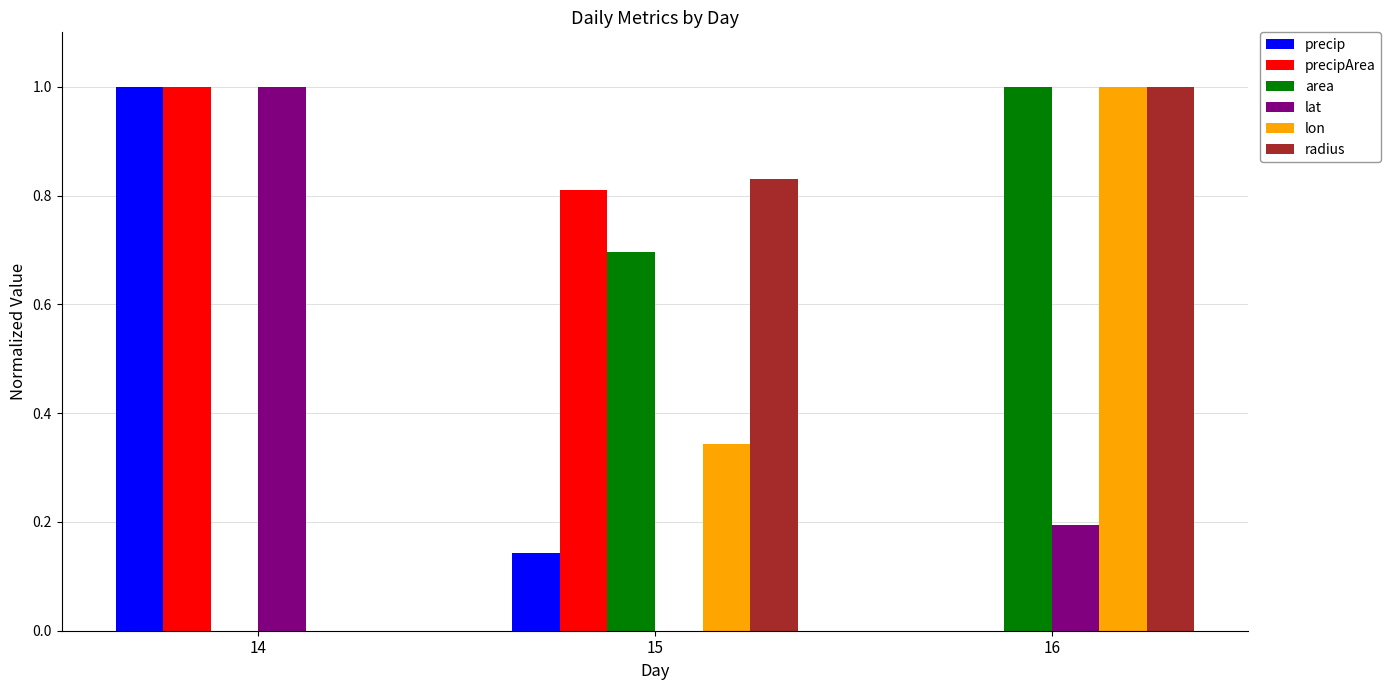

What is the difference between the lat values at 16 and 15?

0.2